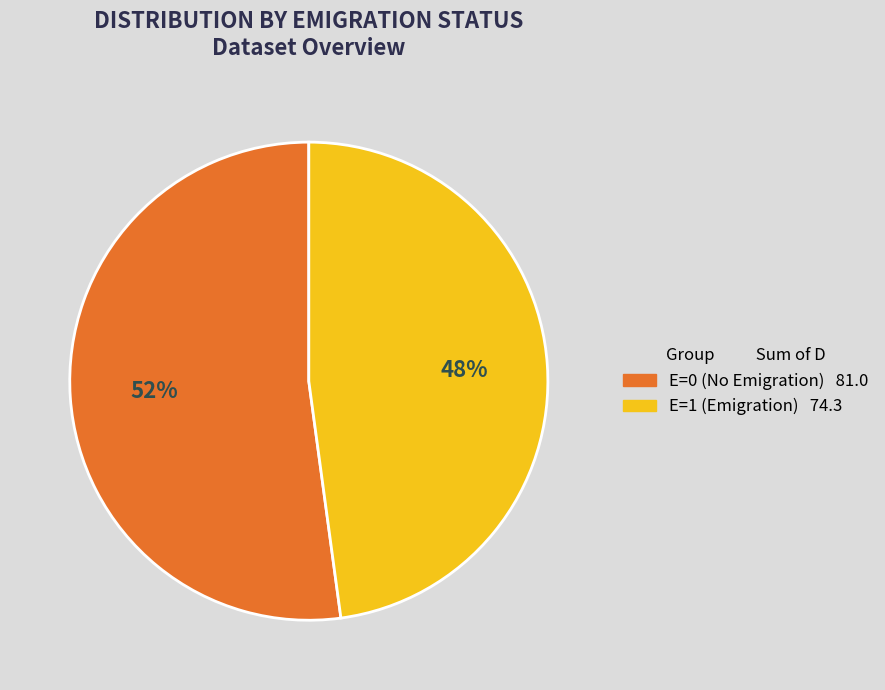

How many segments does this pie chart have?

2